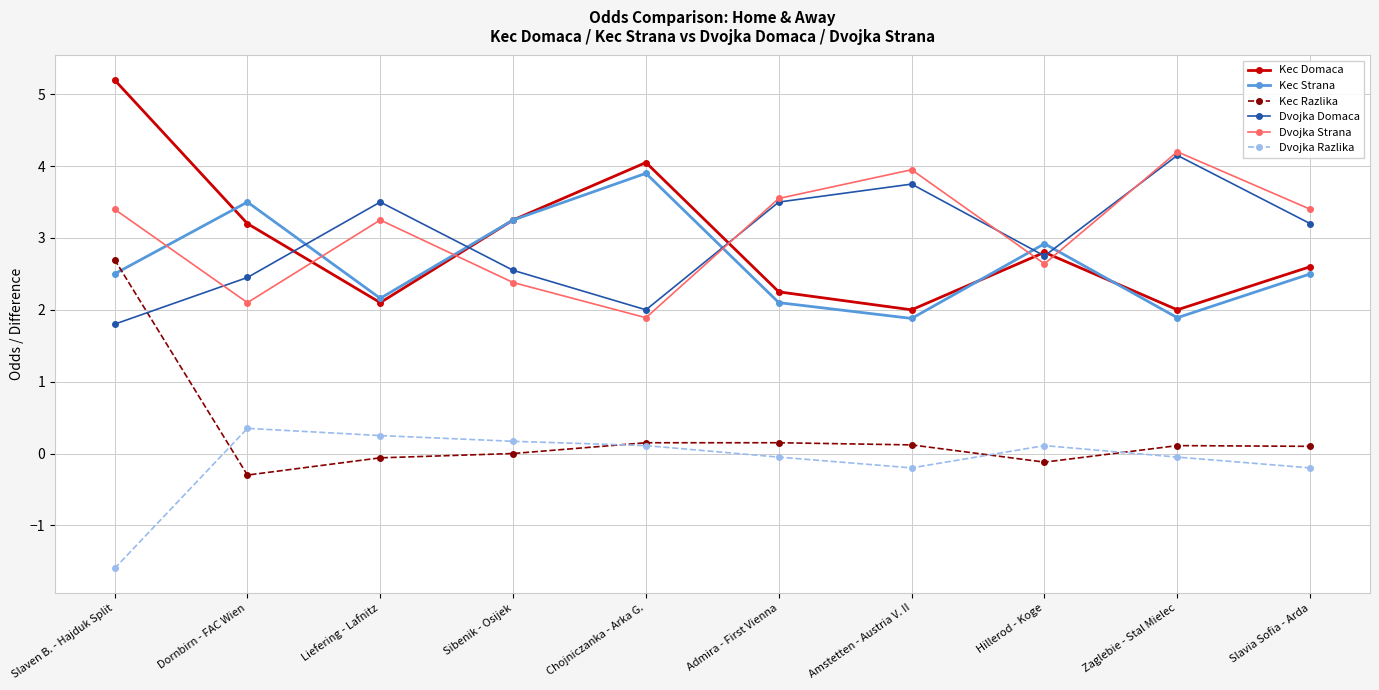

How many intersections are there between Dvojka Razlika and Kec Razlika?

4